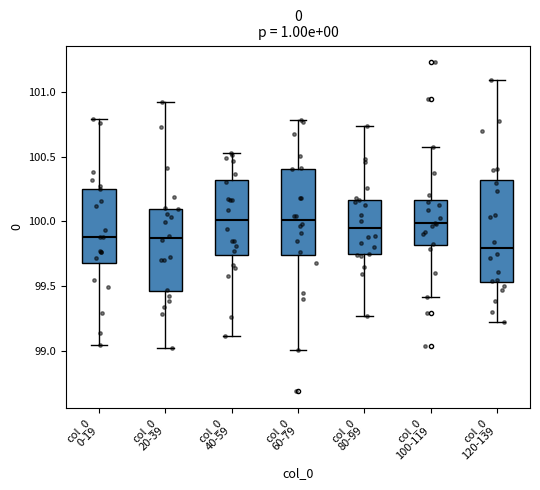

Where does the lower whisker of the box for col_0 20-39 end on the y-axis? The values are not printed on the chart, so give them approximately, as read against the axis.

99.00